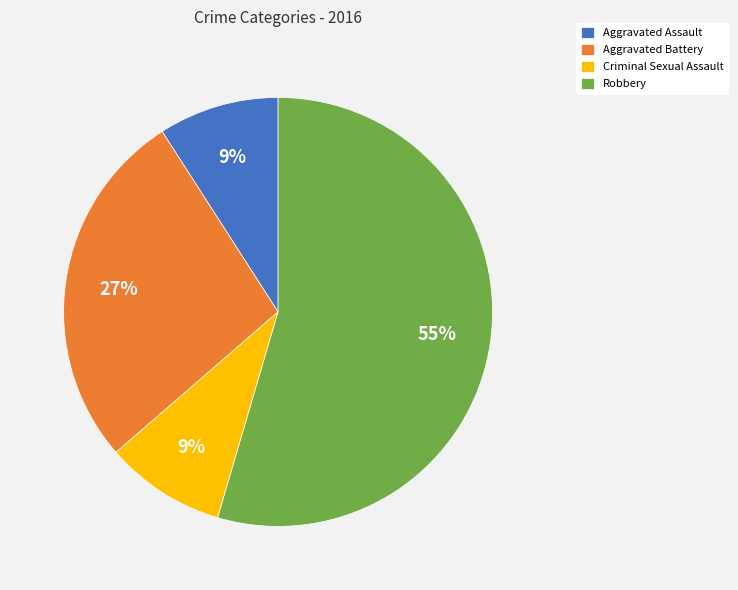

Which slice represents more than half of the pie?

Robbery